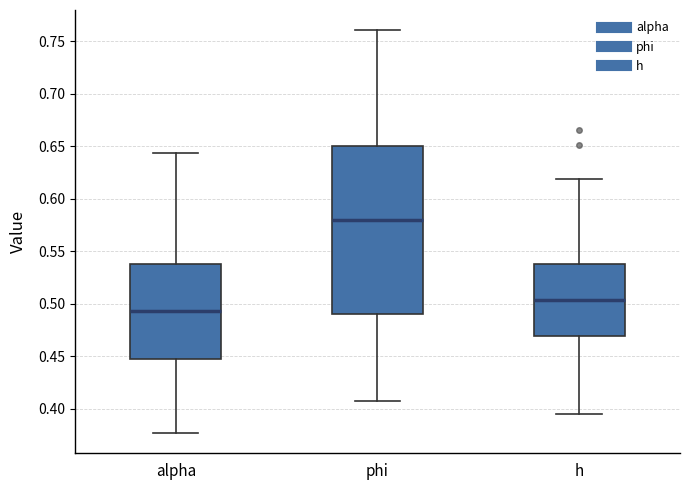

Reading left to right, transcribe this box plot: for each box, give where its median line is, the range the box spans, and where its two whiskers end, as read against the y-axis. The values are not printed on the chart, so give them approximately, as read against the axis.

alpha: median 0.495, box 0.445 to 0.540, whiskers 0.375 to 0.645
phi: median 0.580, box 0.490 to 0.650, whiskers 0.405 to 0.760
h: median 0.505, box 0.470 to 0.540, whiskers 0.395 to 0.620